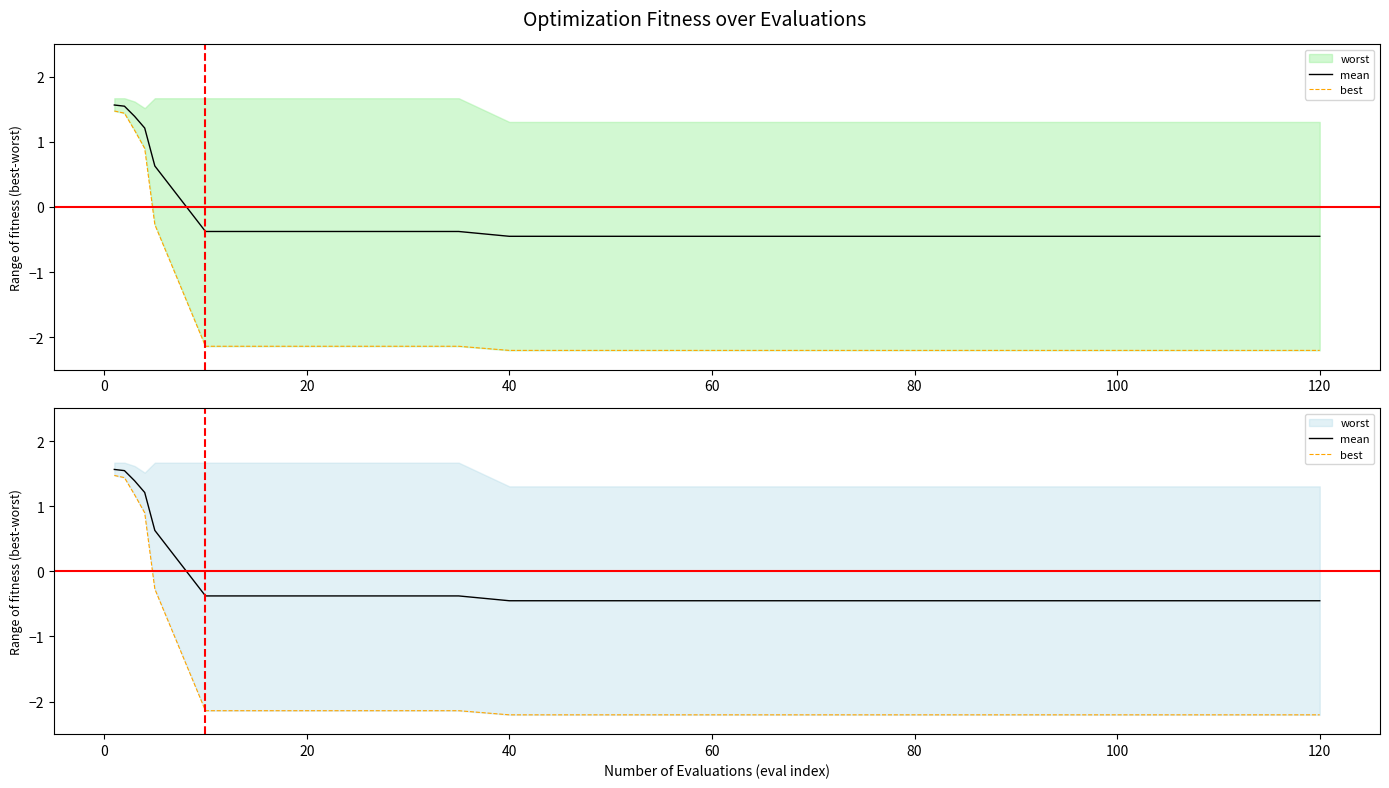

How many positive values does the mean series have?

5